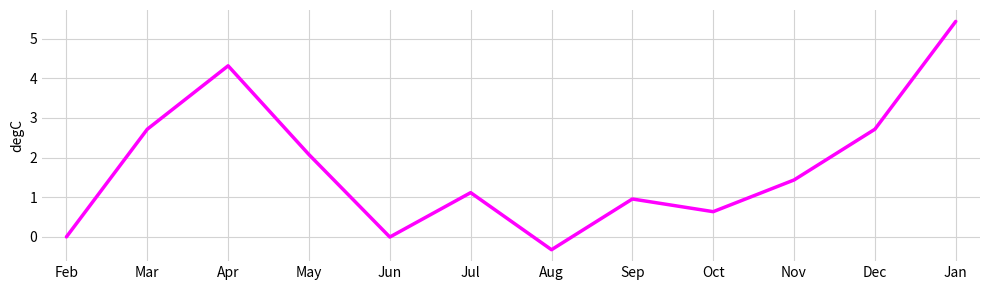

Does the chart have visible grid lines?

Yes